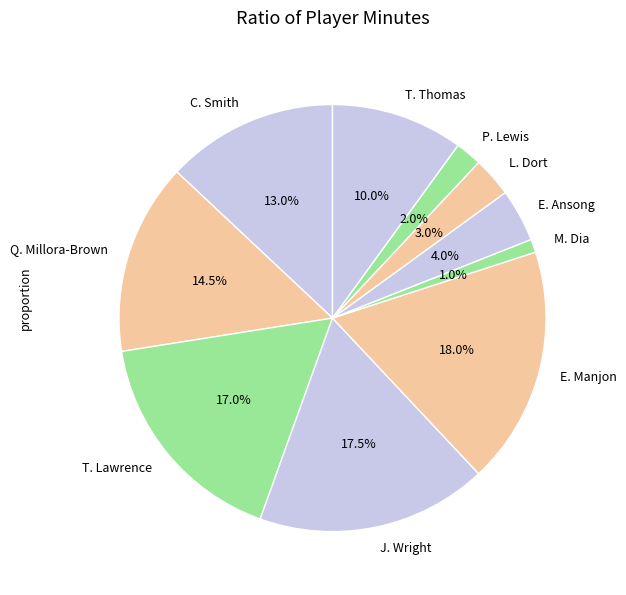

How many slices are in this pie chart?

10